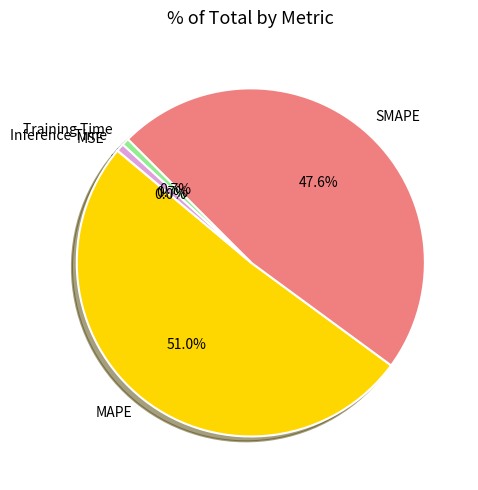

Which slice is the largest?

MAPE